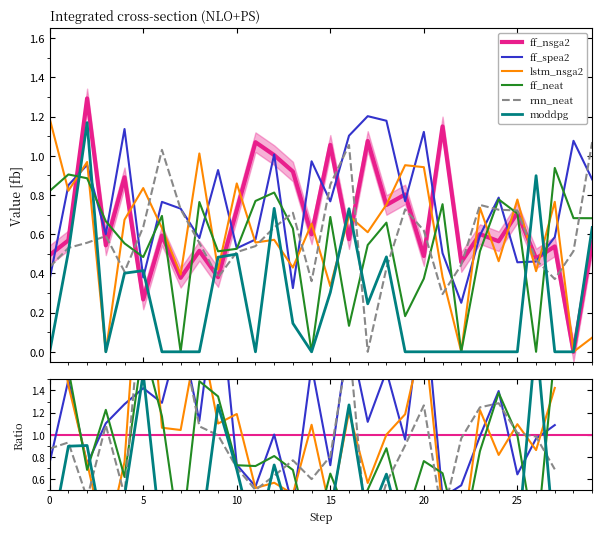

How many categories are shown in the chart?

30